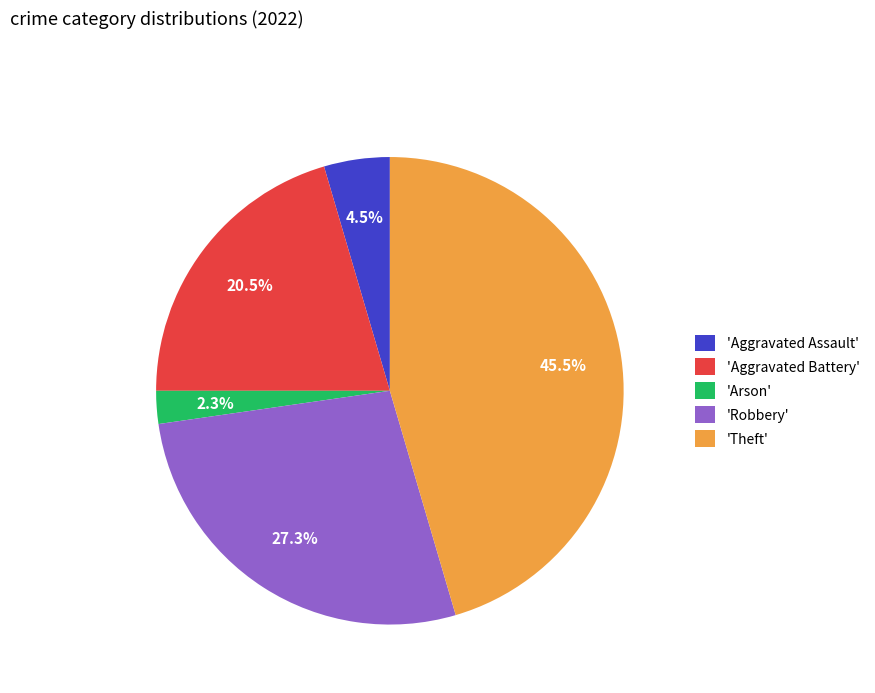

Between 'Aggravated Assault' and 'Aggravated Battery', which is larger?

'Aggravated Battery'